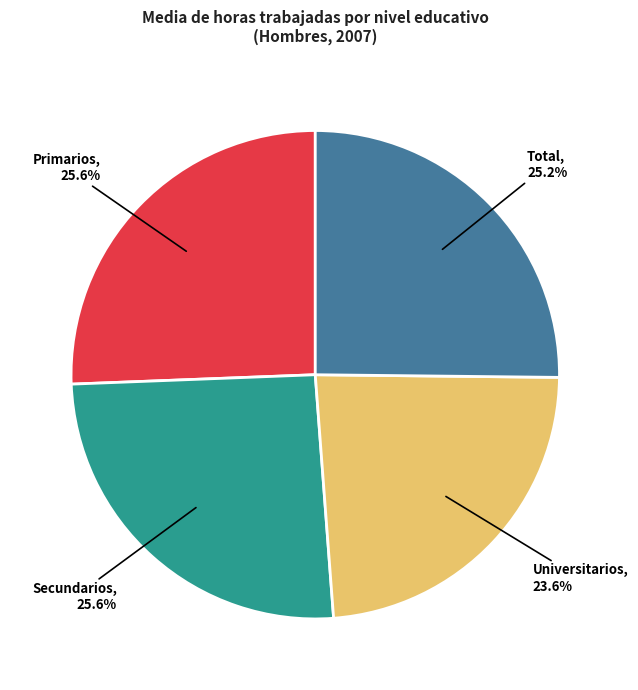

How many segments does this pie chart have?

4